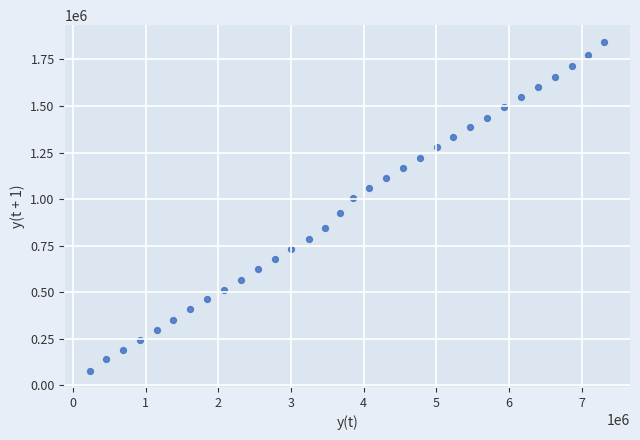

What is the range of Y values (max minus min)?

1765253.5